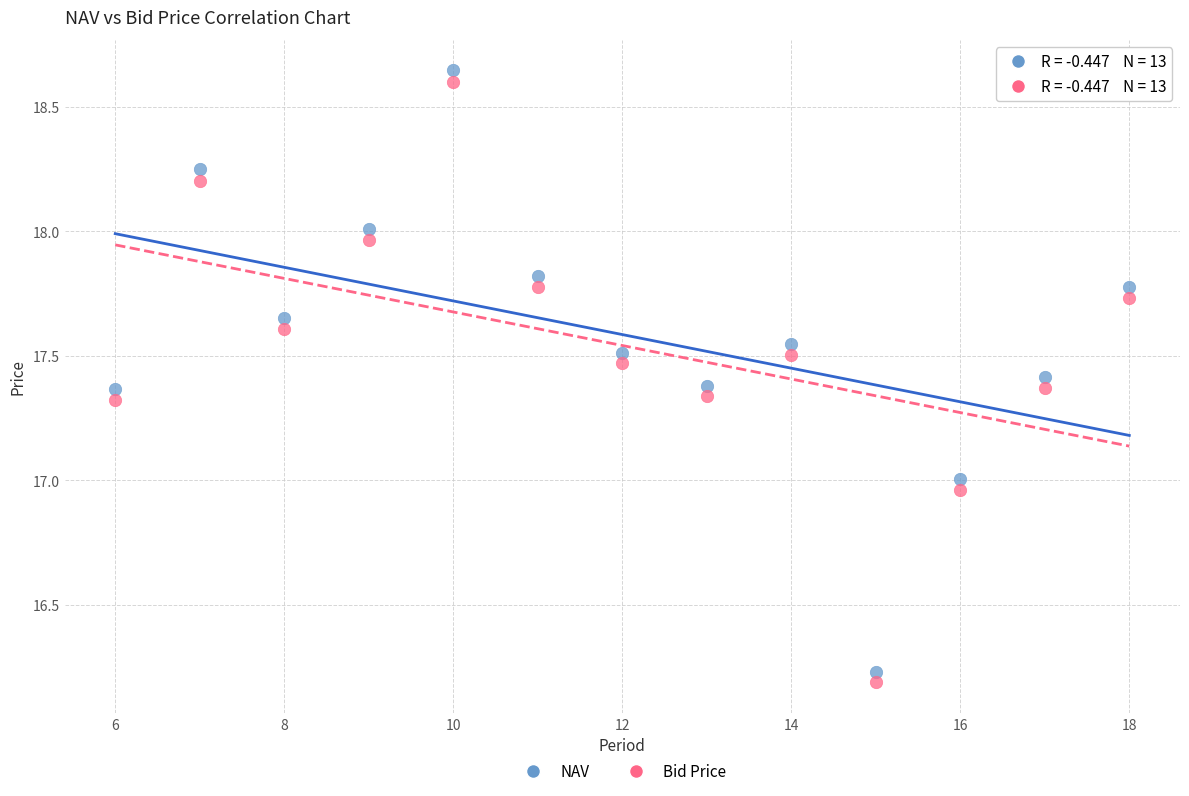

Which series has the widest spread of Y values?

NAV